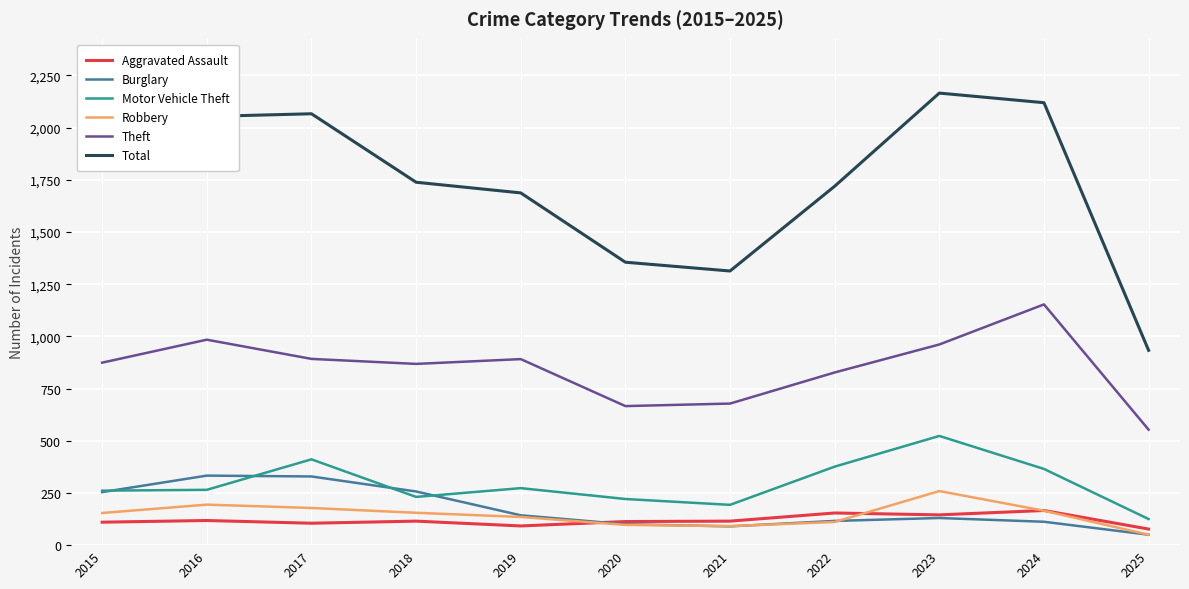

What is the difference between the maximum and minimum values in the Motor Vehicle Theft series?

398